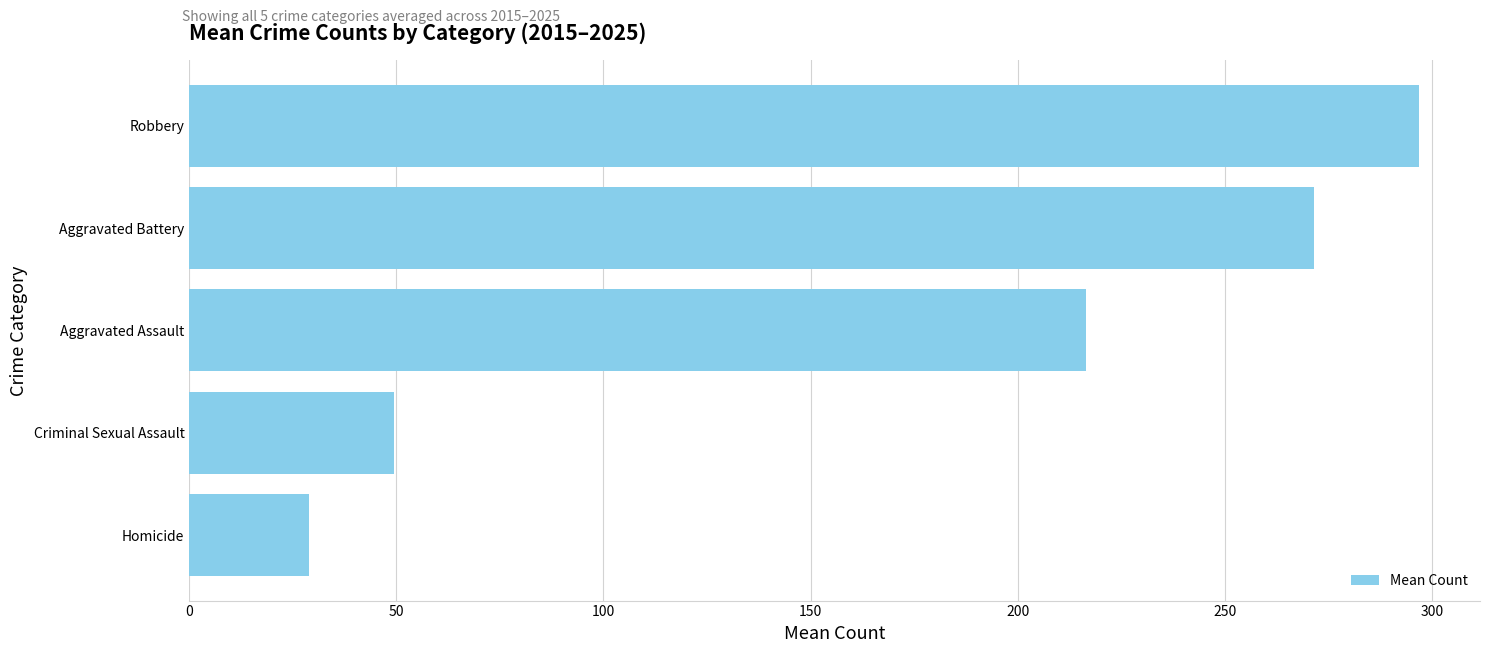

How many bars are there in total?

5